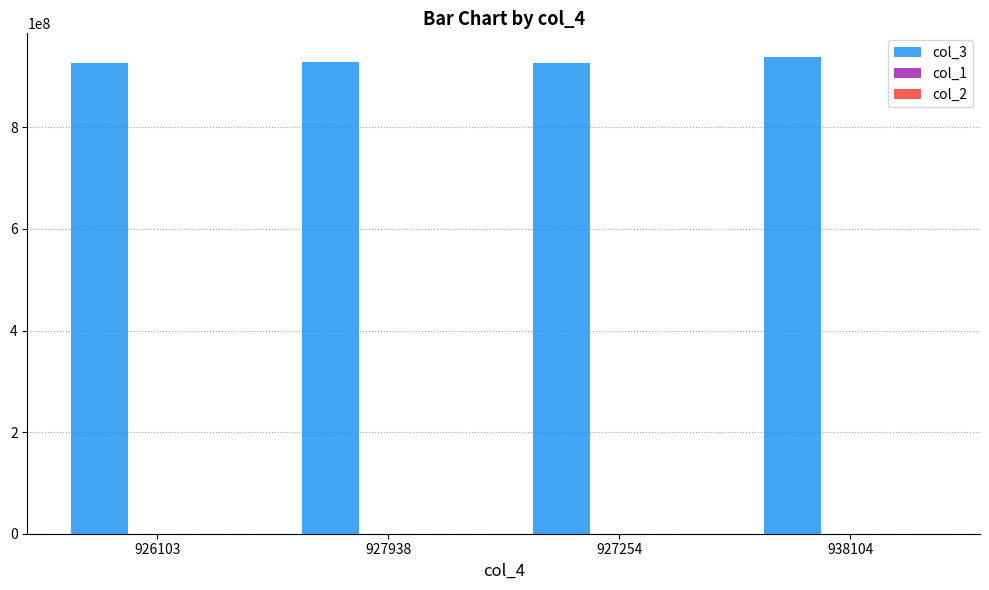

The value of col_3 at 938104 is 428279008. True or false?

False